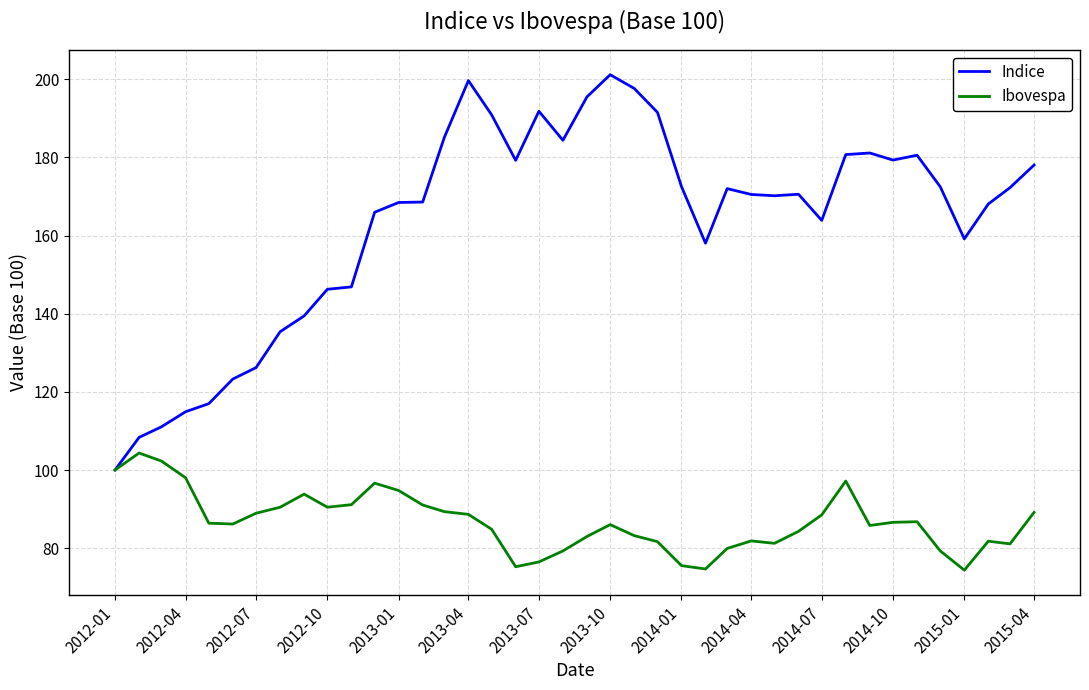

Which series has the largest range (max minus min)?

Indice